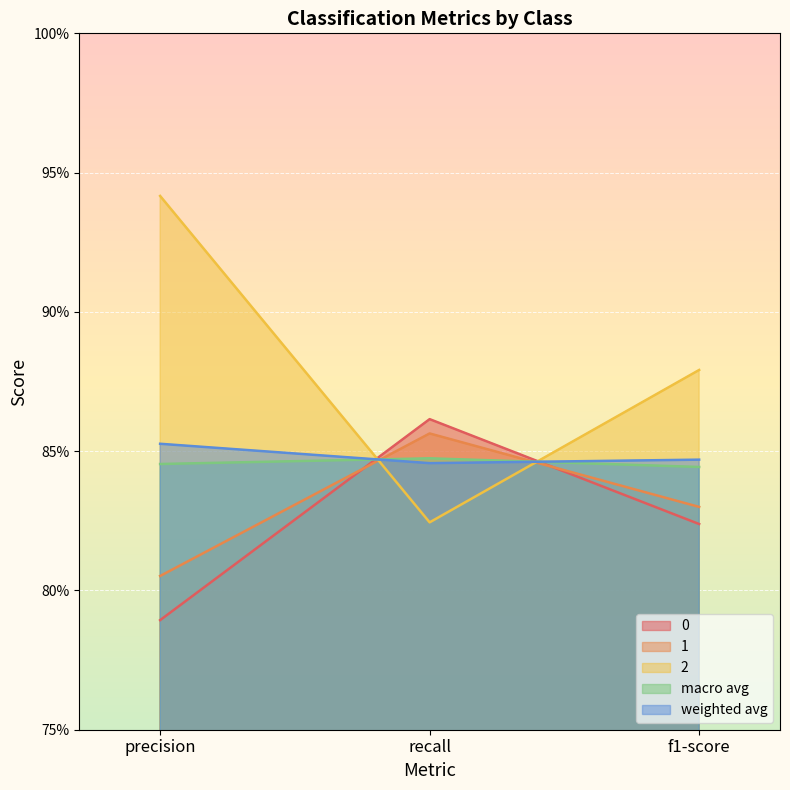

Which category has the lowest value in the weighted avg series?

recall